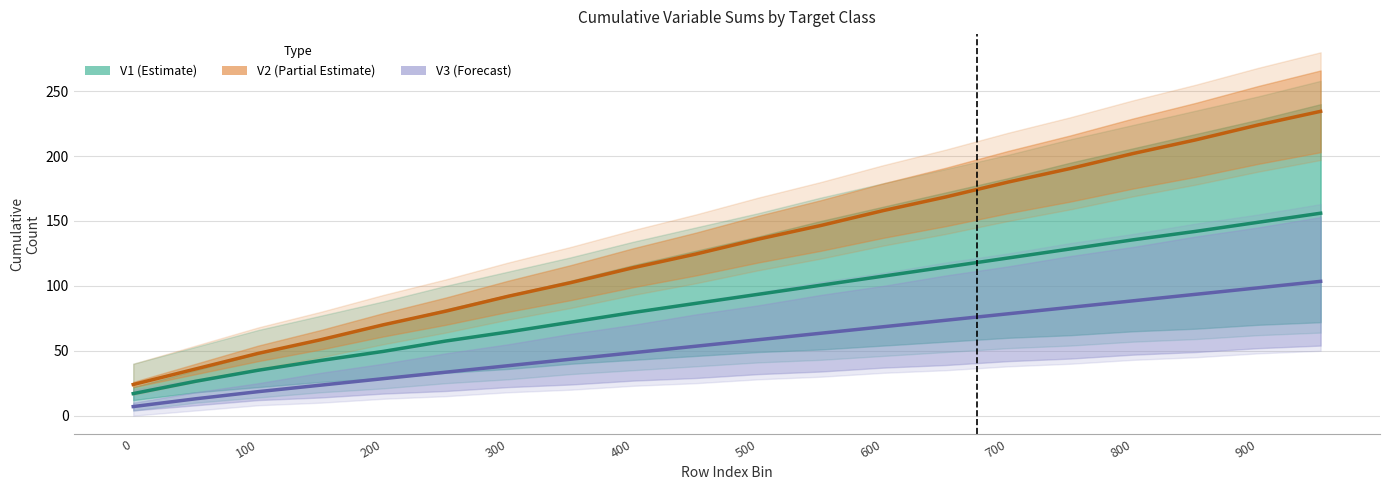

What is the average value of the V2 (Partial Estimate) series?

130.1